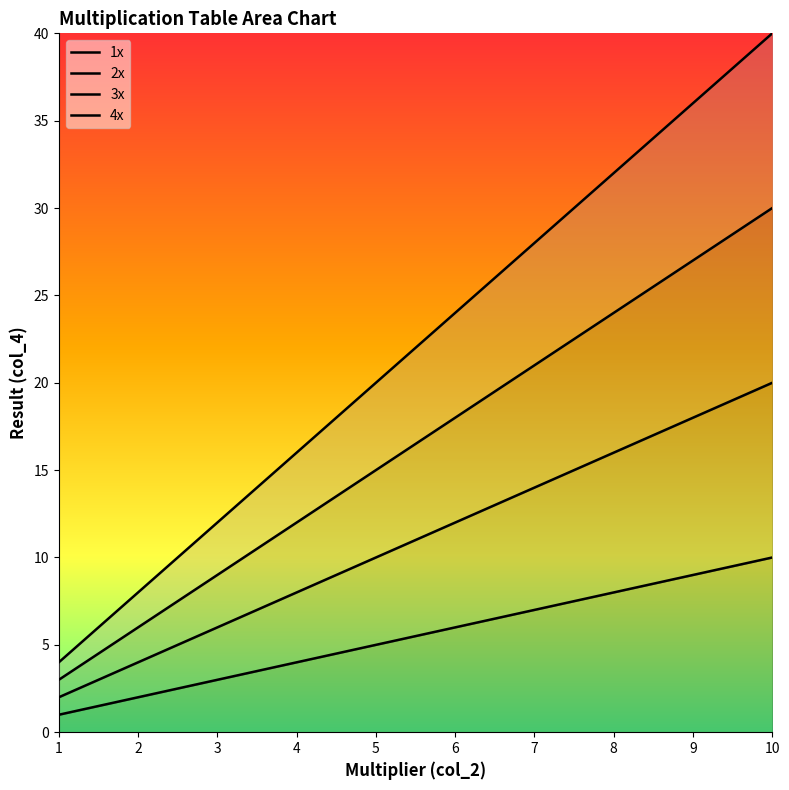

How many 4x values are between 12 and 32?

6